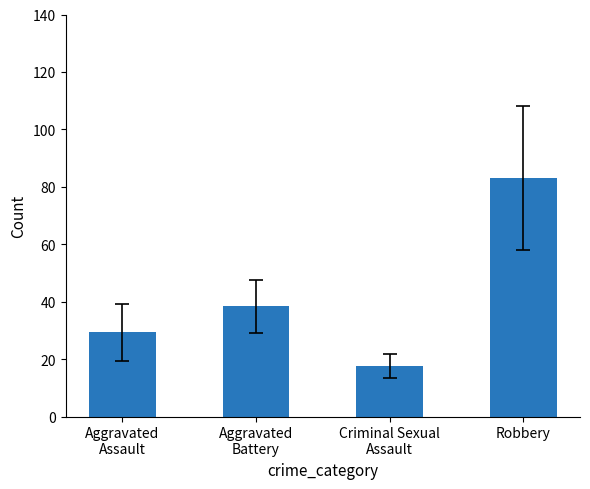

Which label corresponds to the smallest value in the chart?

Criminal Sexual
Assault